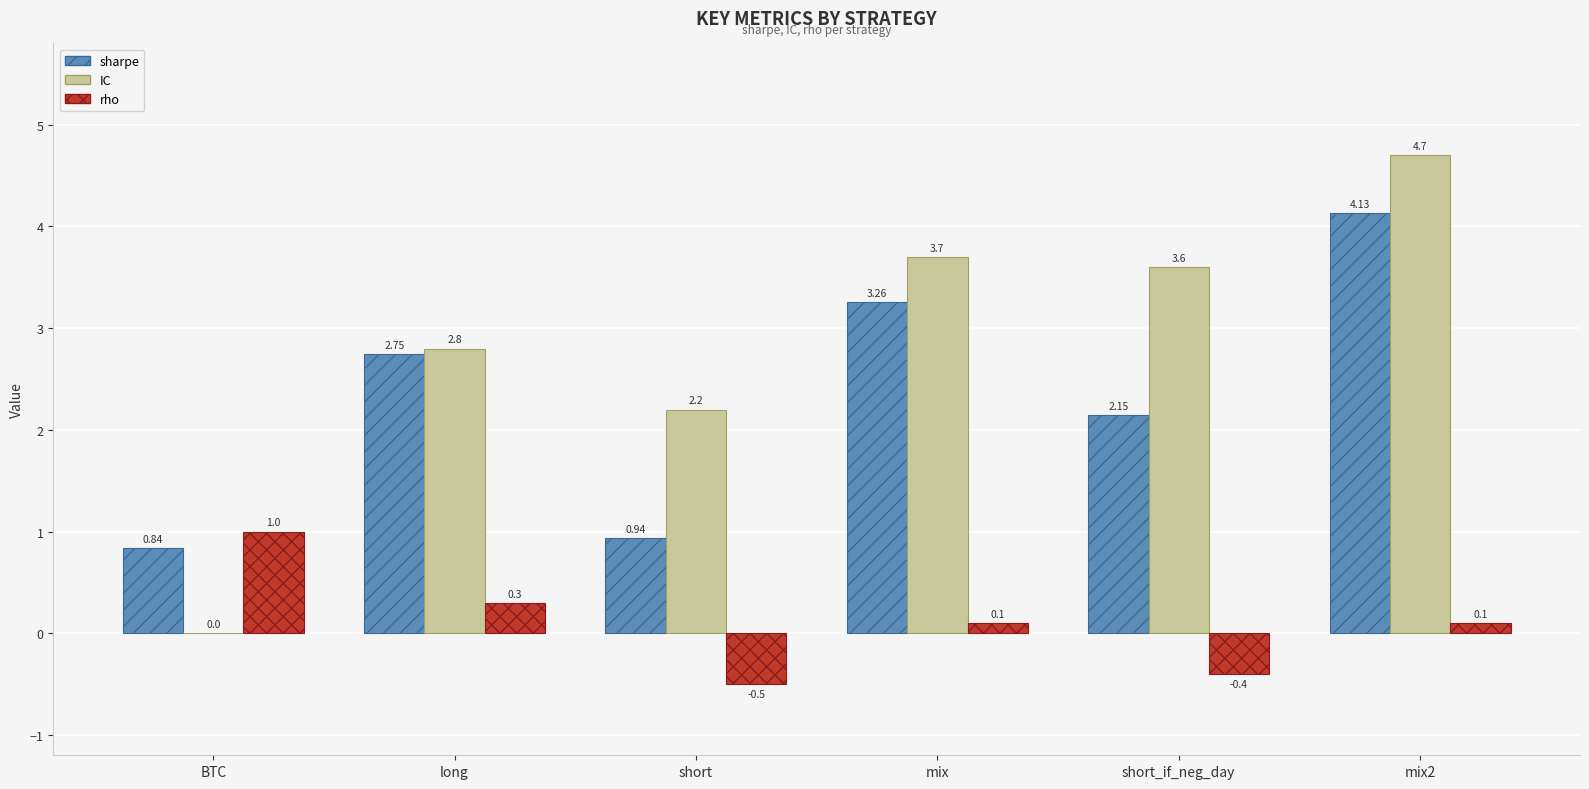

What is the total value across all series at BTC?

1.8